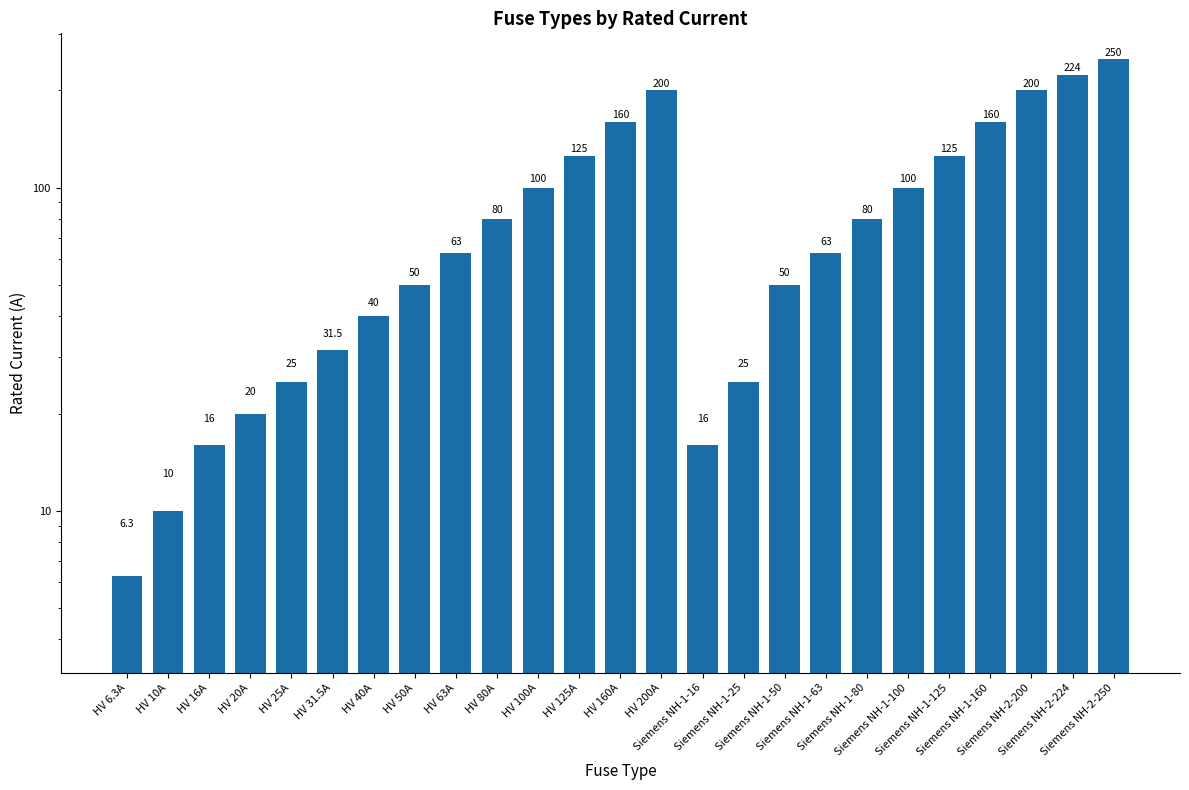

What is the label of the 18th bar from the right?

HV 50A